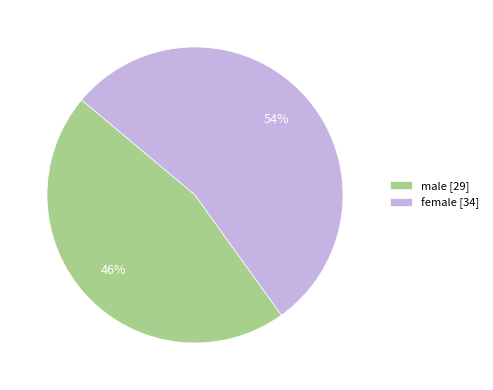

Rank the categories by value from highest to lowest.

female, male